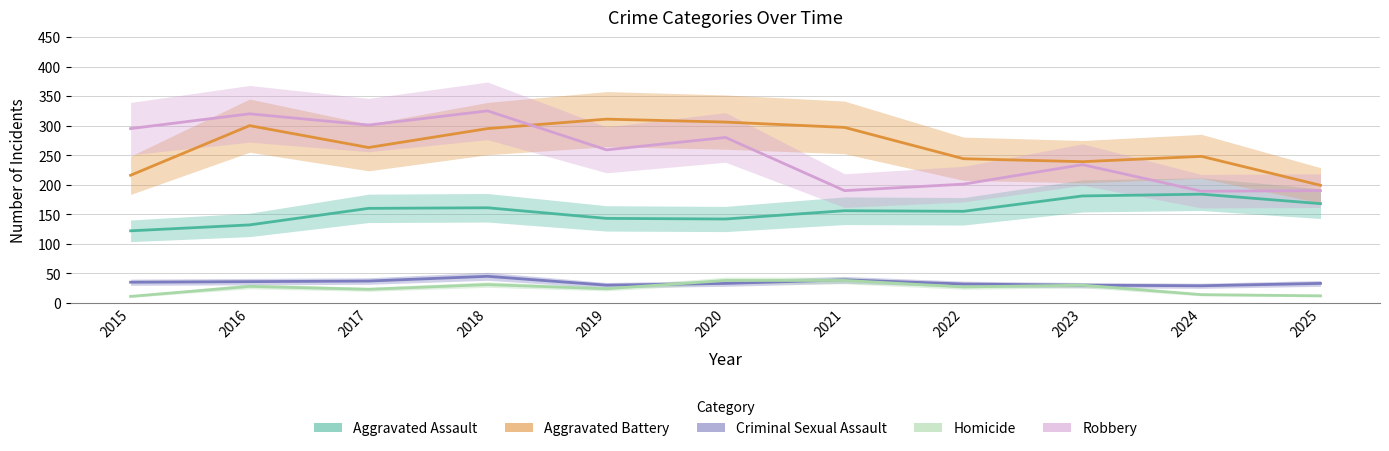

How many series are shown in this chart?

5